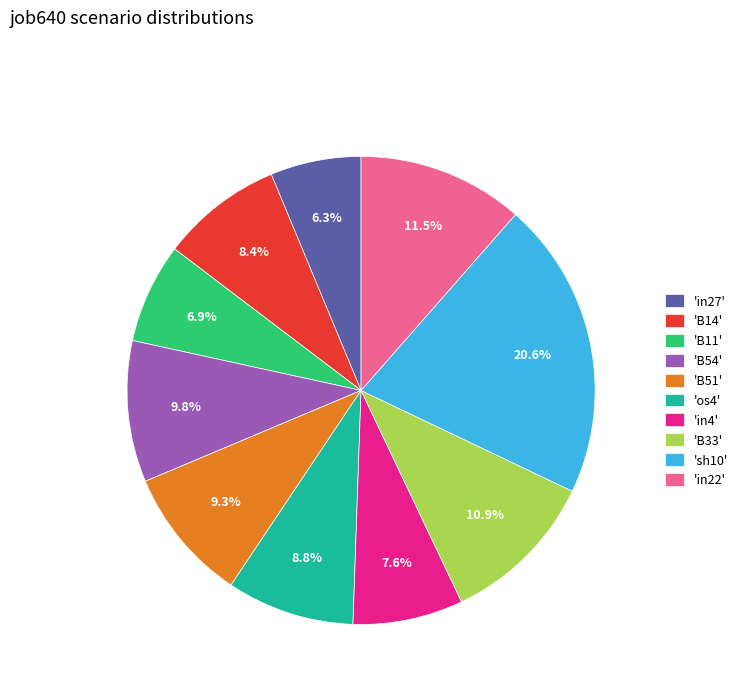

Does any single category account for the majority?

No